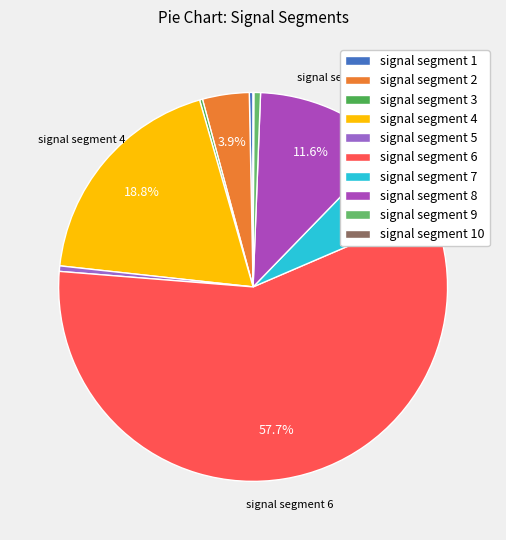

To the nearest percent, what portion does signal segment 9 represent?

1%